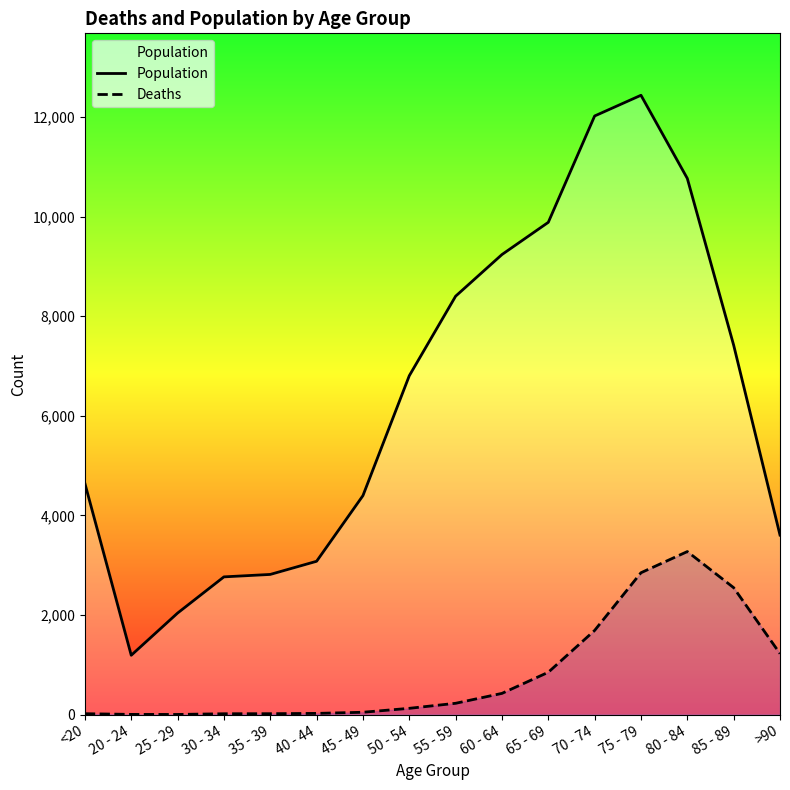

True or false: Deaths and Population intersect in this chart.

False